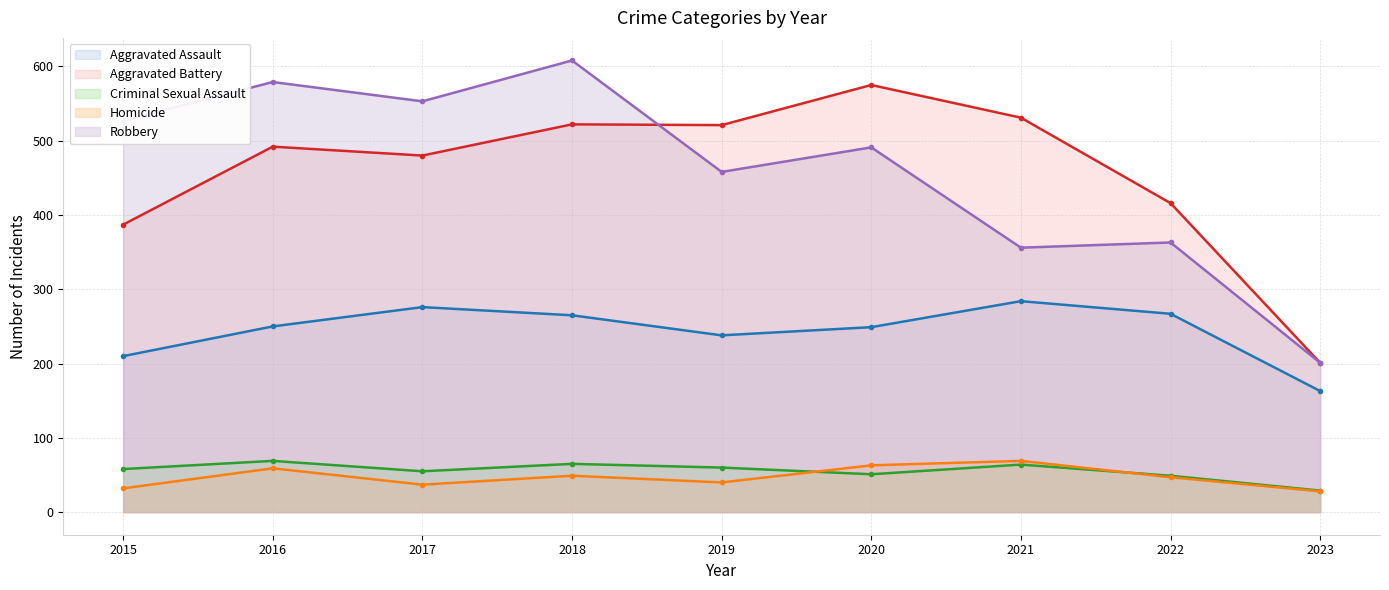

At which category does Robbery reach its first local valley?

2017